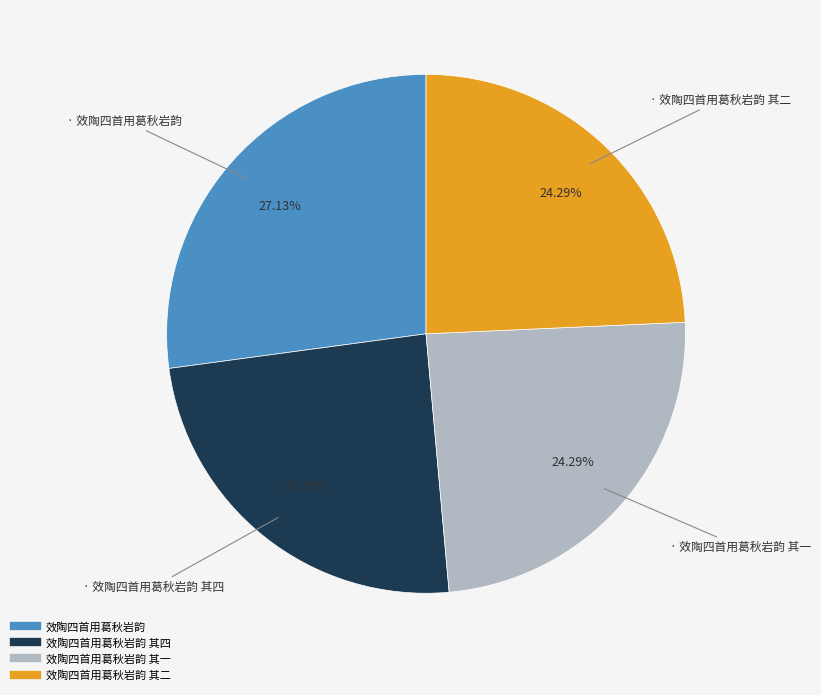

Is there a majority slice in this chart?

No